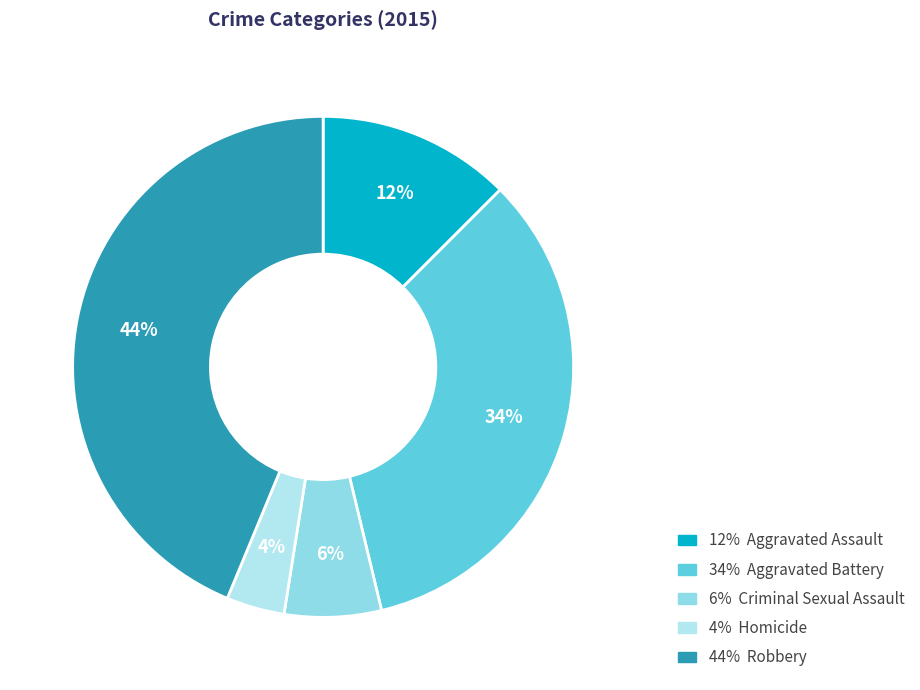

How many slices are in this pie chart?

5